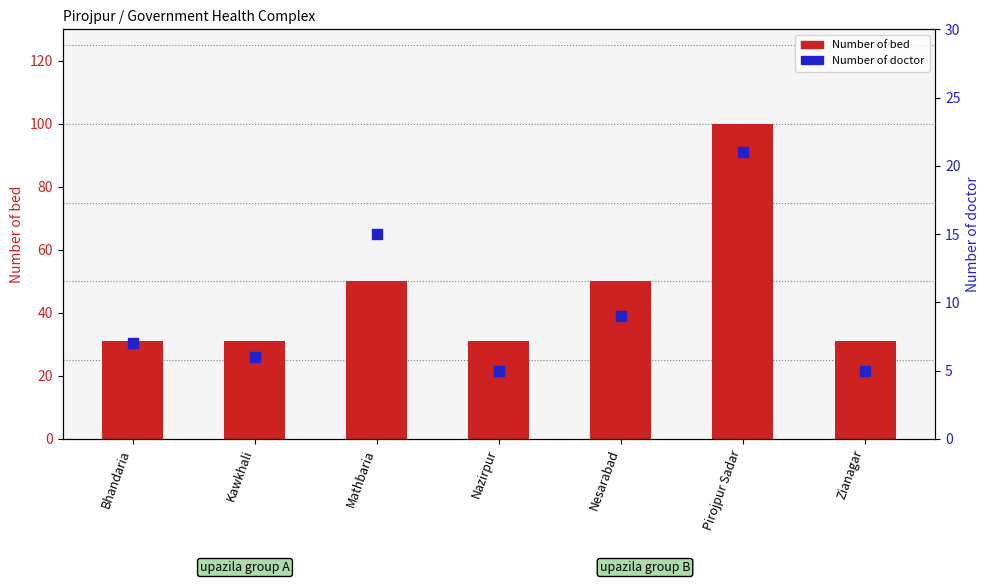

At how many categories does at least one series exceed 50?

1